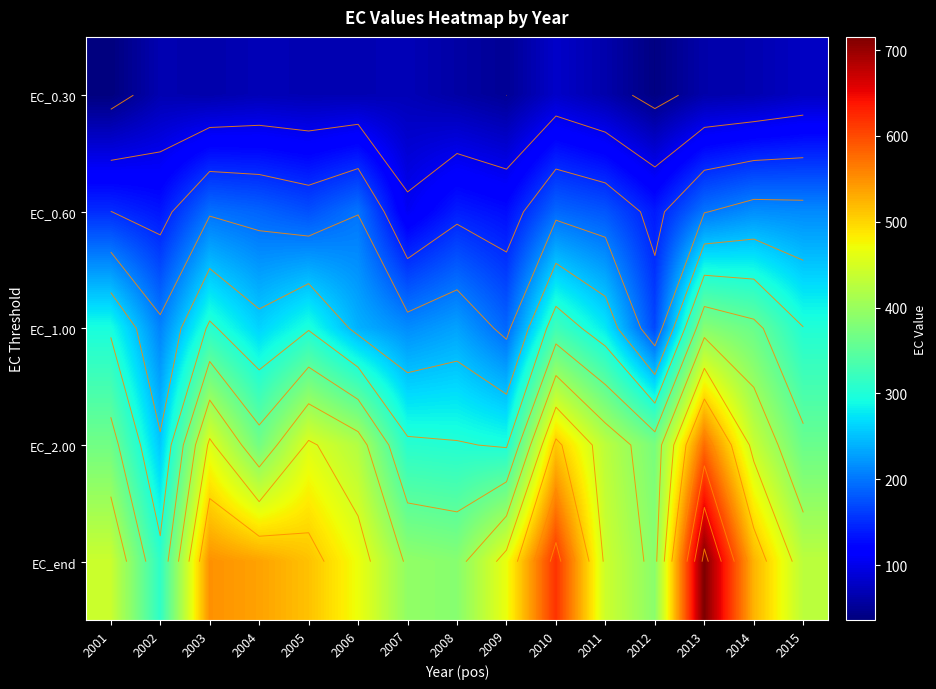

Which has a higher value, 2014 or 2003?

2014